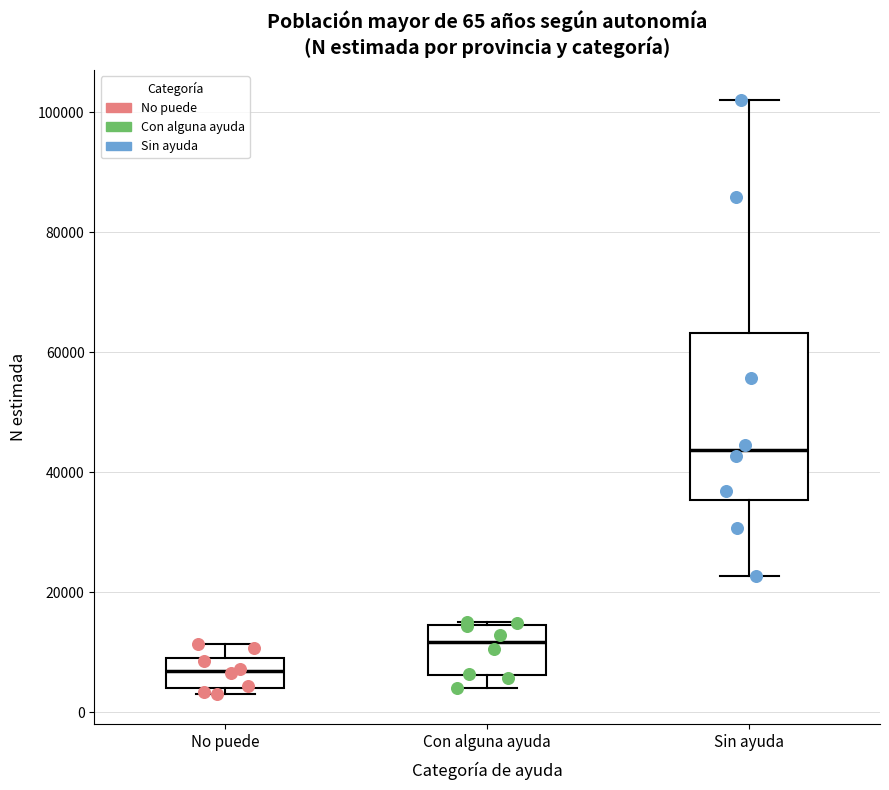

Which box's median line is the lowest?

No puede